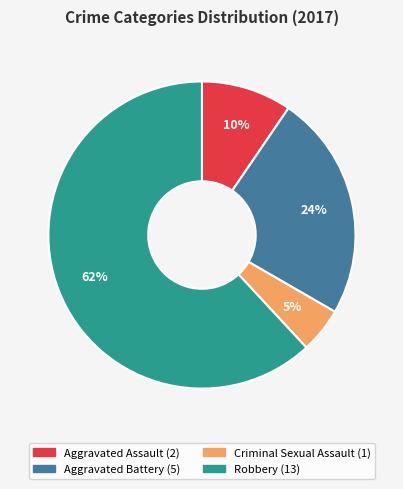

How many slices are in this pie chart?

4